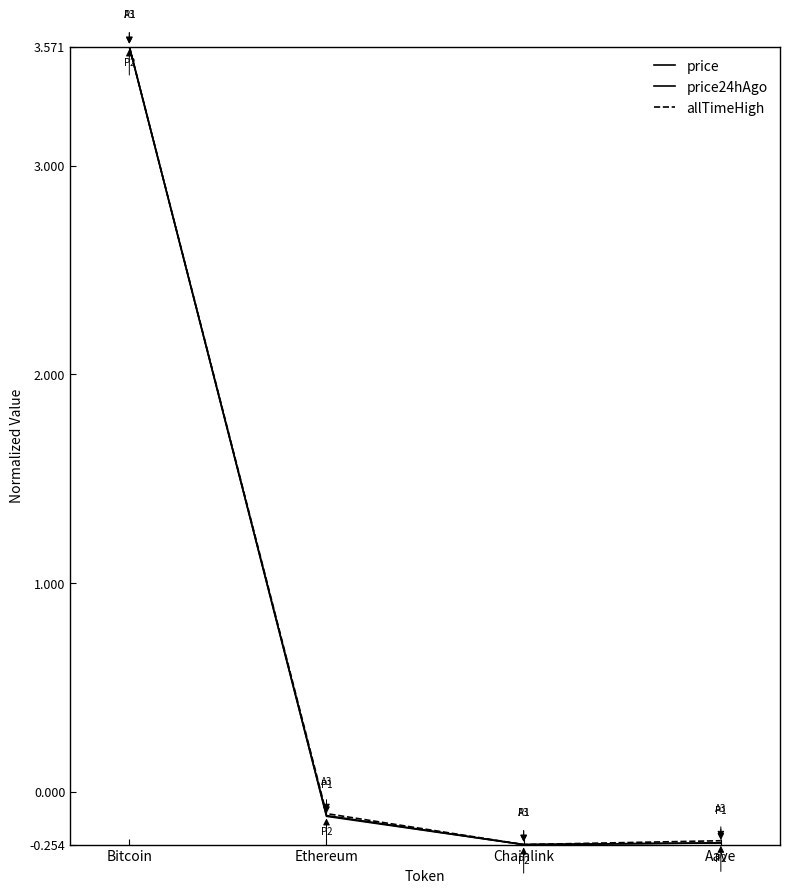

The price series shows -0.3 at Chainlink. True or false?

True